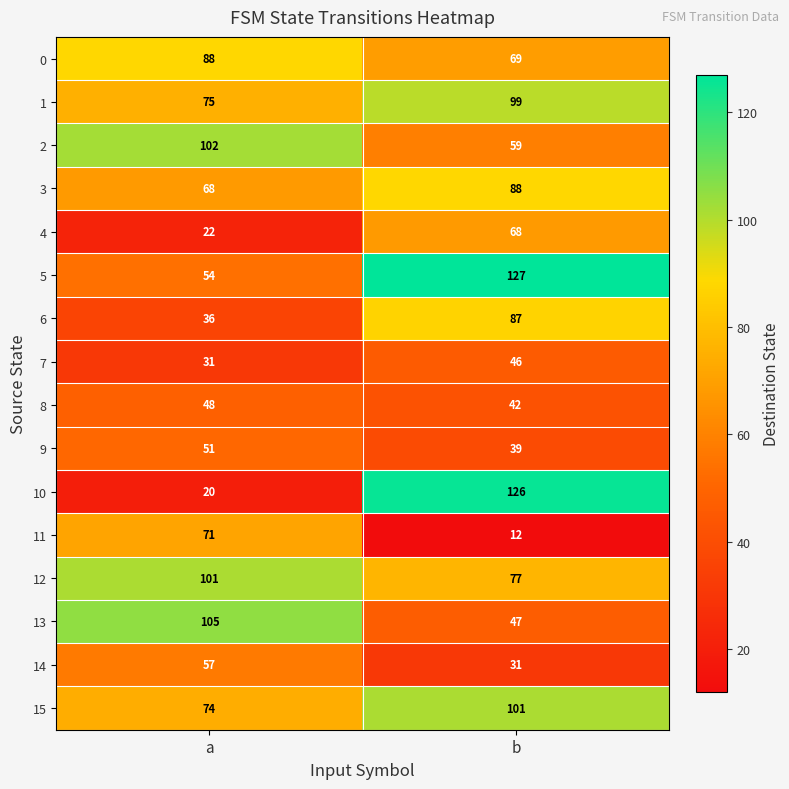

Which category has the highest value in the 9 series?

a